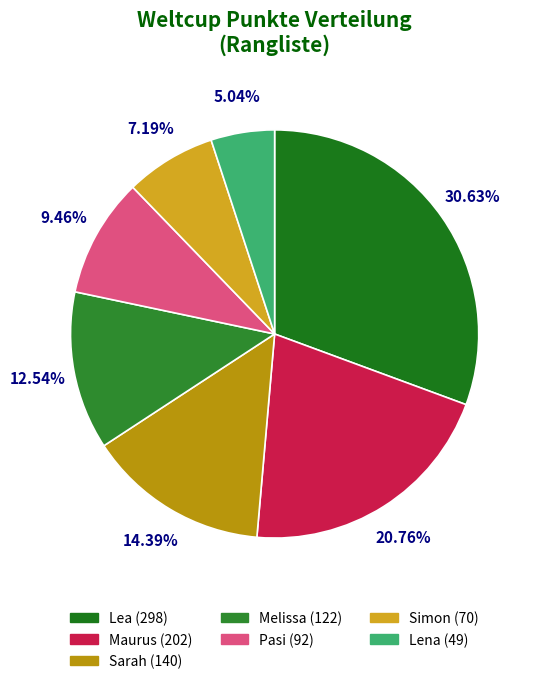

Count the number of slices in the pie.

7